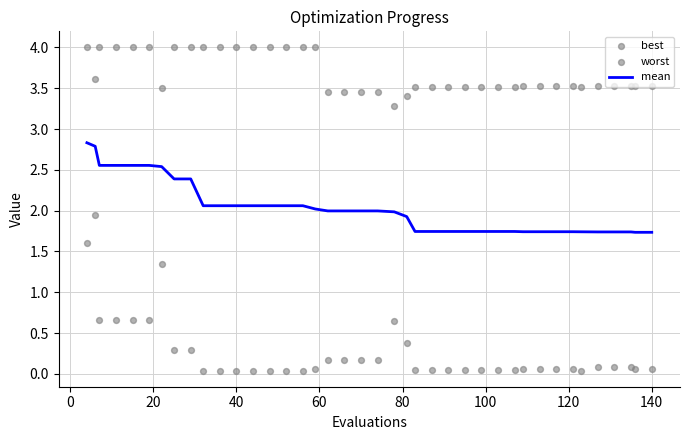

What is the highest value of the mean series?

2.8